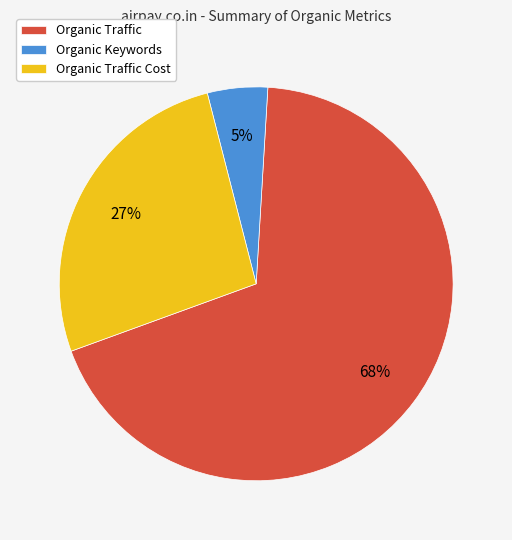

Which slice is the smallest?

Organic Keywords